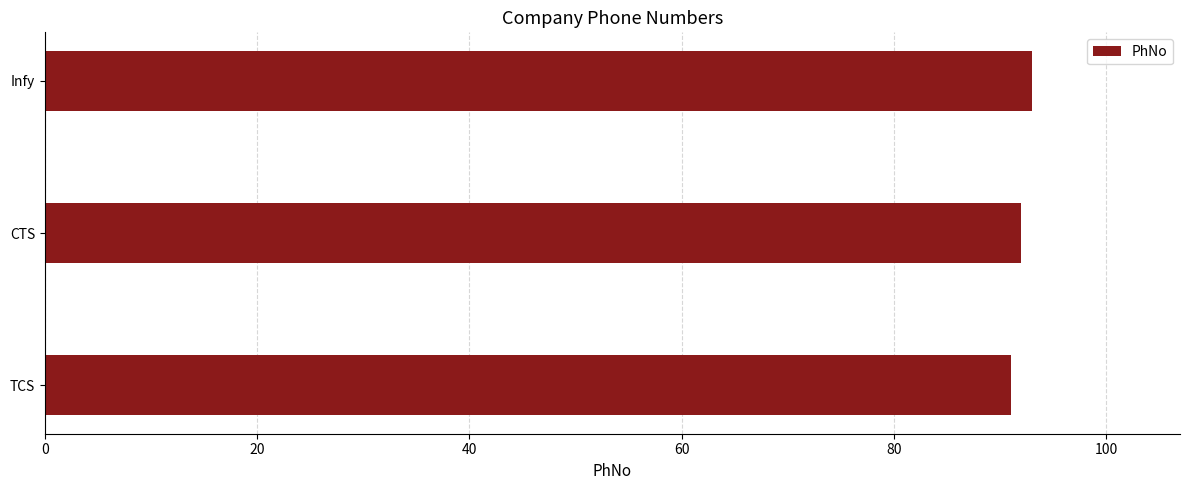

What is the difference between the second highest and minimum values?

1